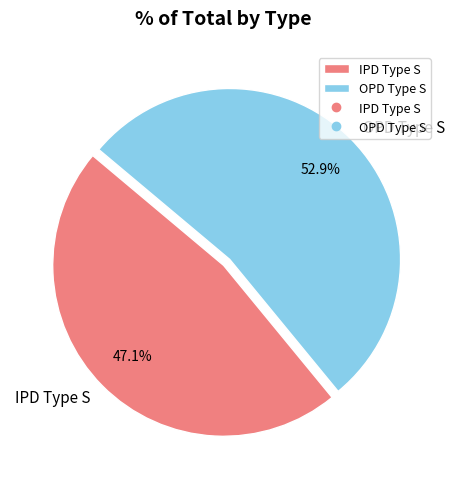

Count the number of slices in the pie.

2